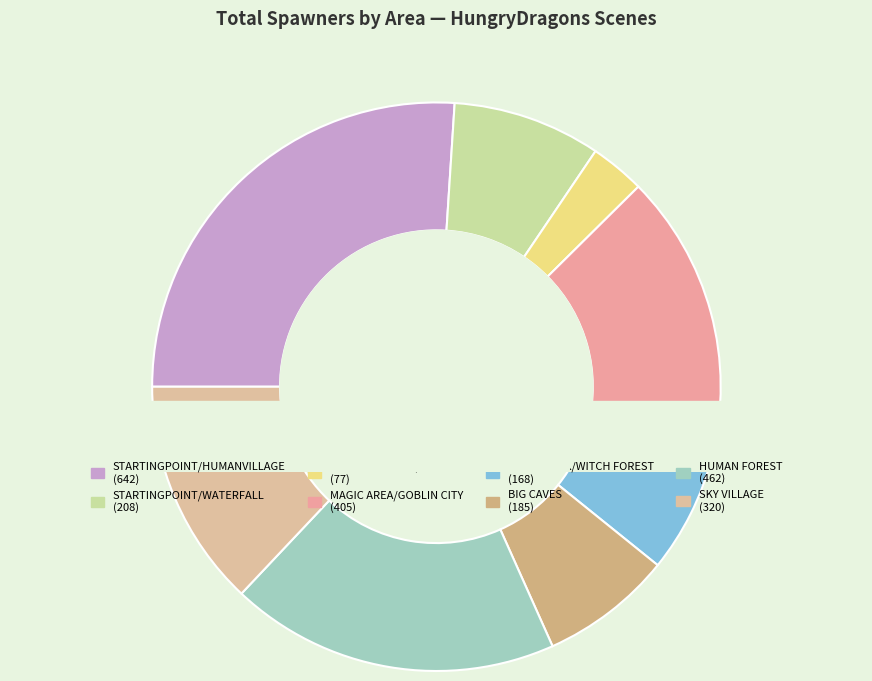

Is there any slice that represents more than half of the pie?

No